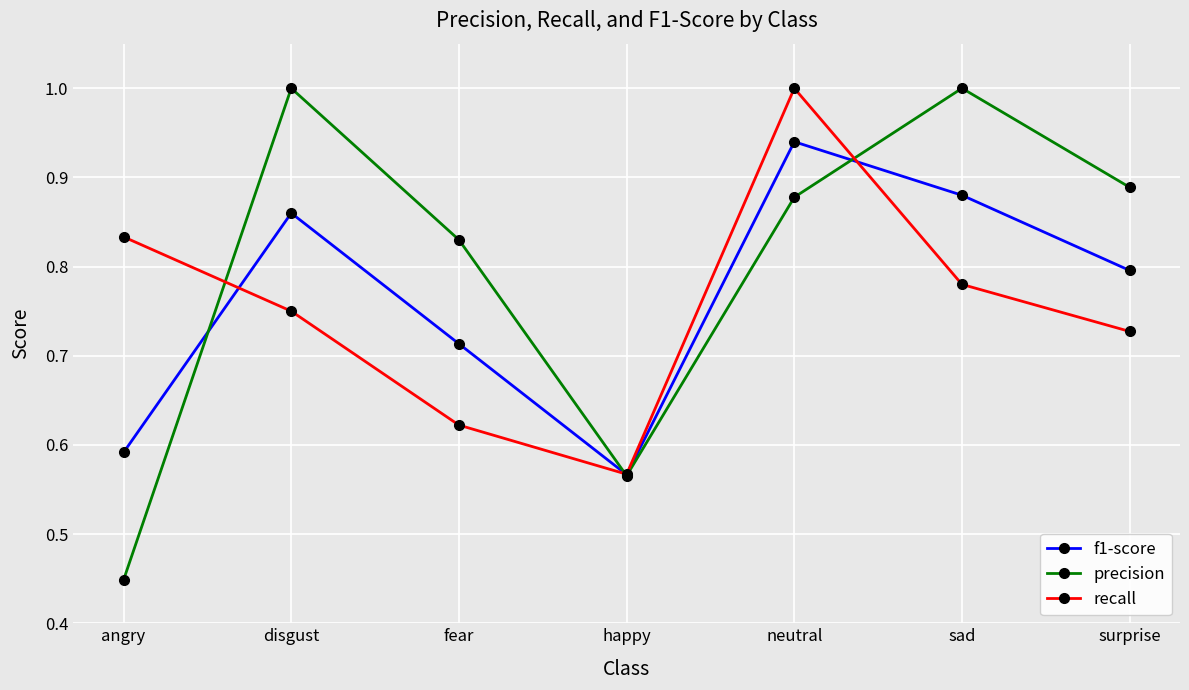

Which series ends up on top after the final intersection of precision and recall?

precision